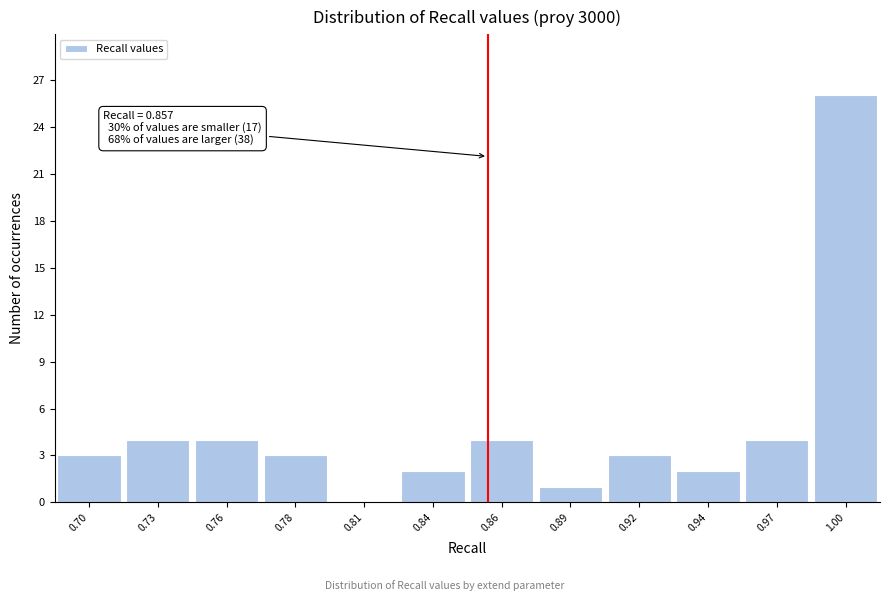

Reading left to right, list all the values displayed in this chart.

0.70=3	0.73=4	0.76=4	0.78=3	0.81=0	0.84=2	0.86=4	0.89=1	0.92=3	0.94=2	0.97=4	1.00=26